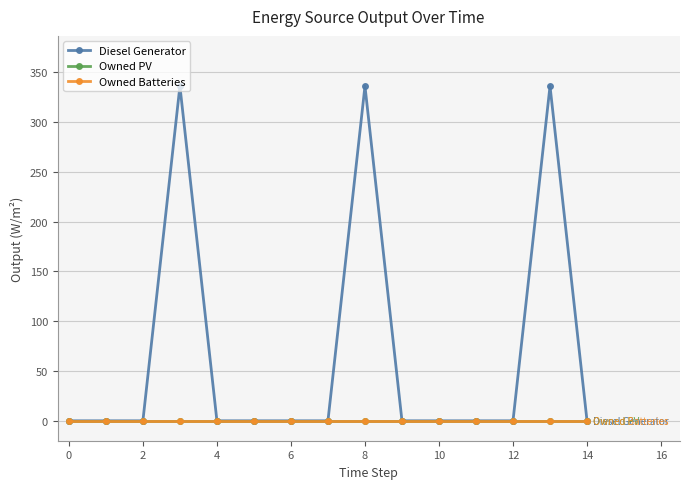

Does the chart have visible grid lines?

Yes